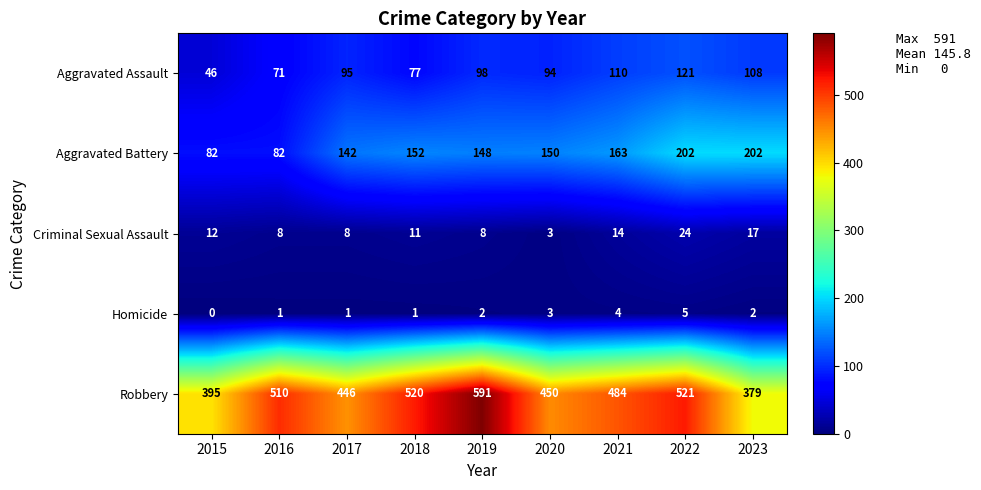

Which category has the highest value across all series?

2019